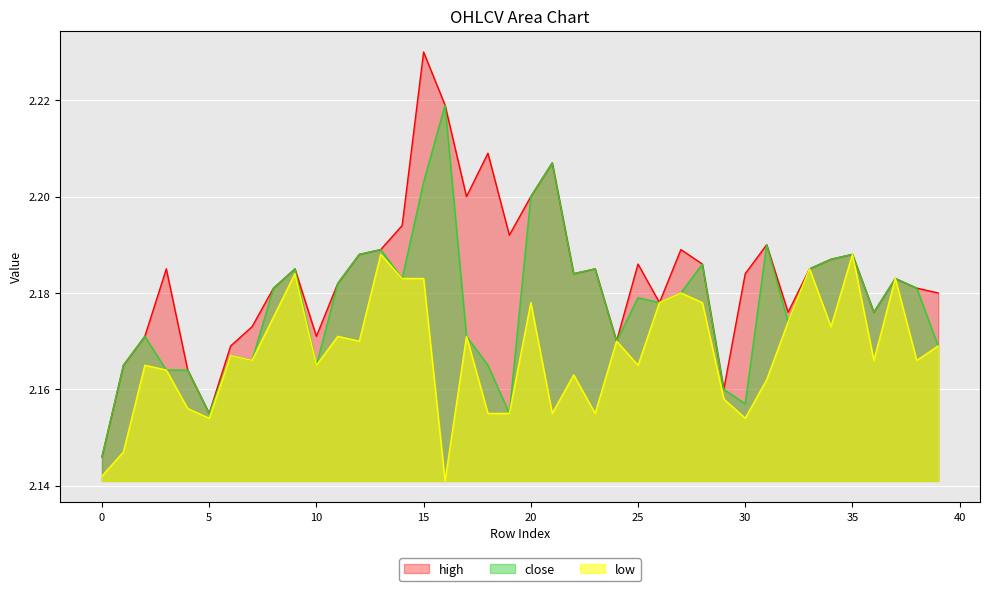

True or false: high has a value of 2.2 at 35.

True